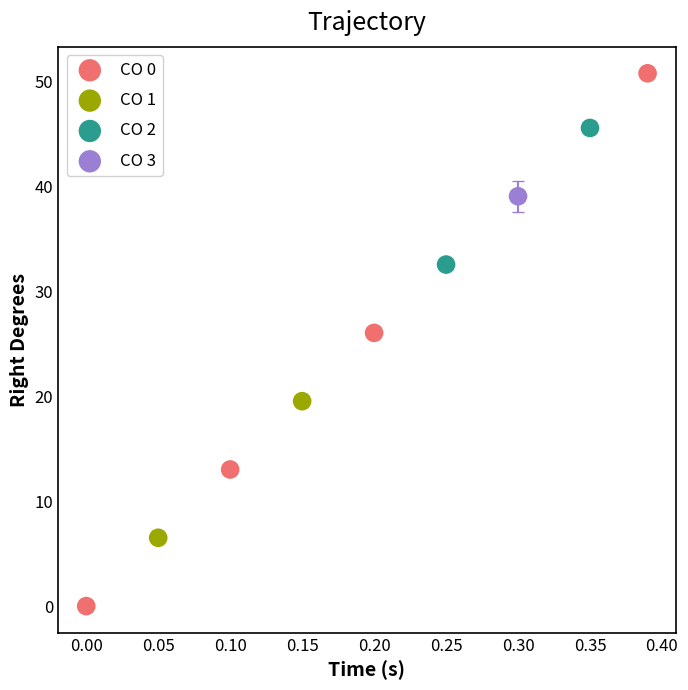

Which series contains the highest Y value?

CO 0